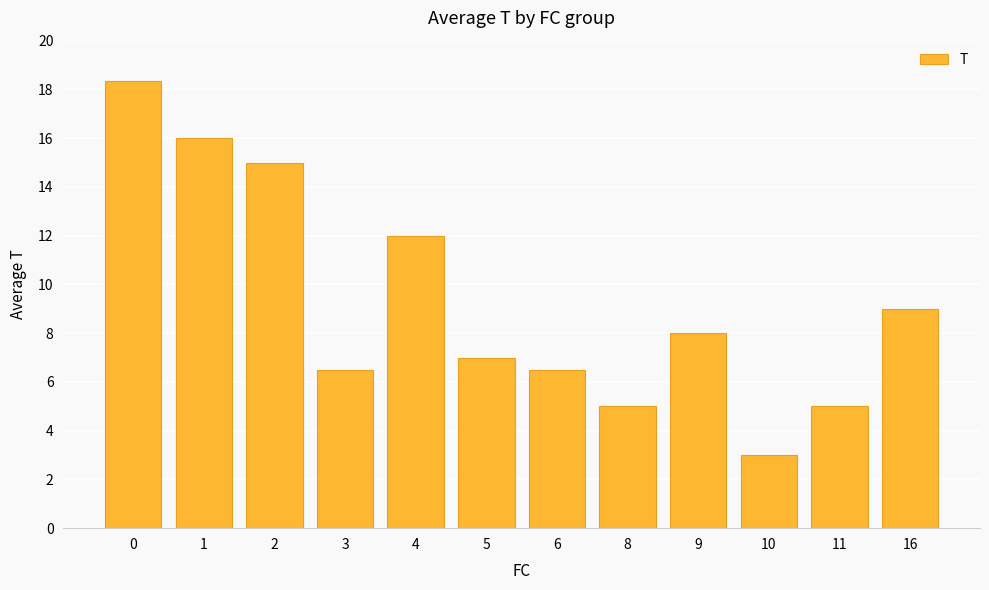

Reading left to right, extract all data points from this chart.

18.3	16.0	15.0	6.5	12.0	7.0	6.5	5.0	8.0	3.0	5.0	9.0